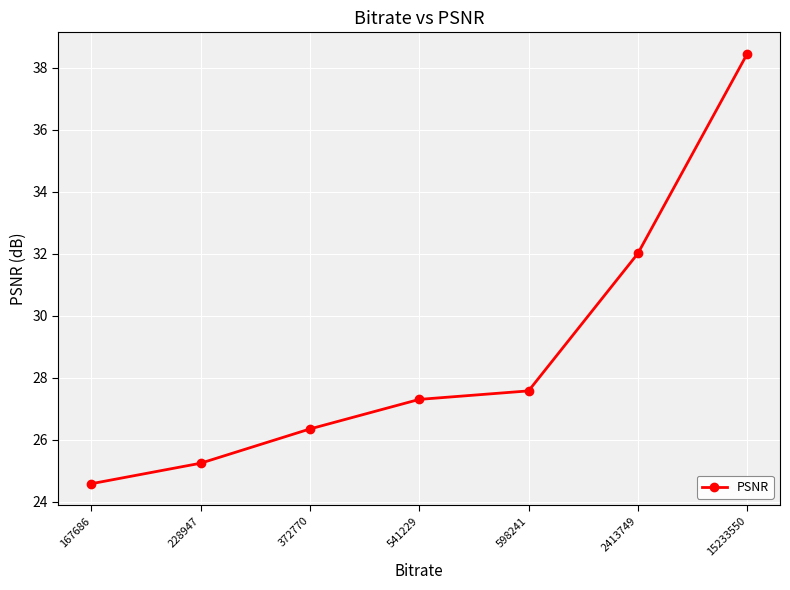

What is the difference between the second highest and second lowest values?

6.8